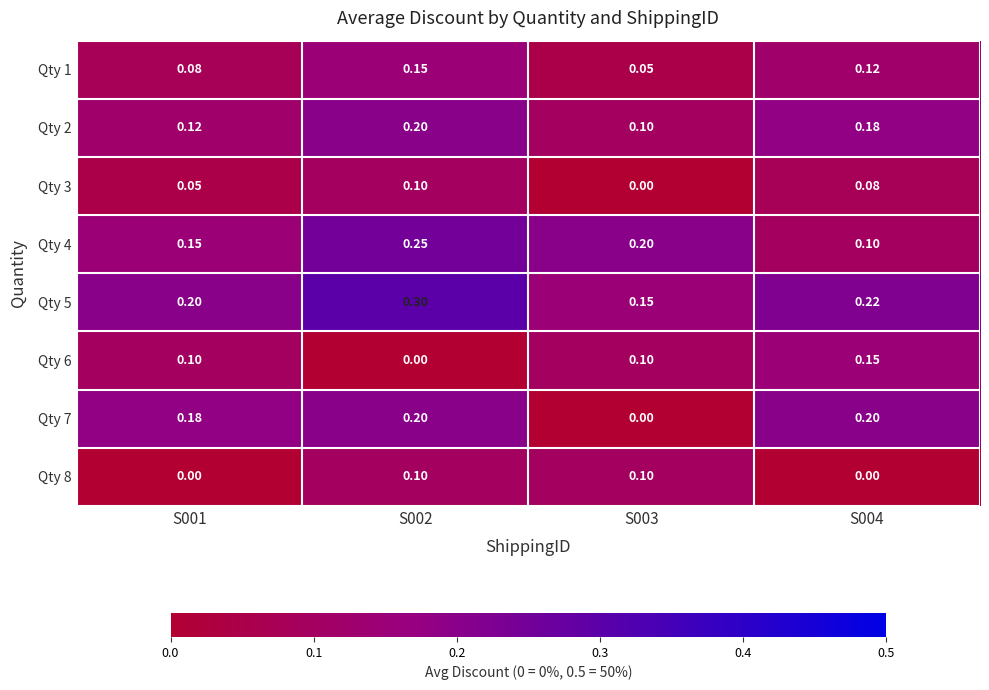

Is the value of Qty 7 at S003 greater than the value of Qty 1 at S003?

No